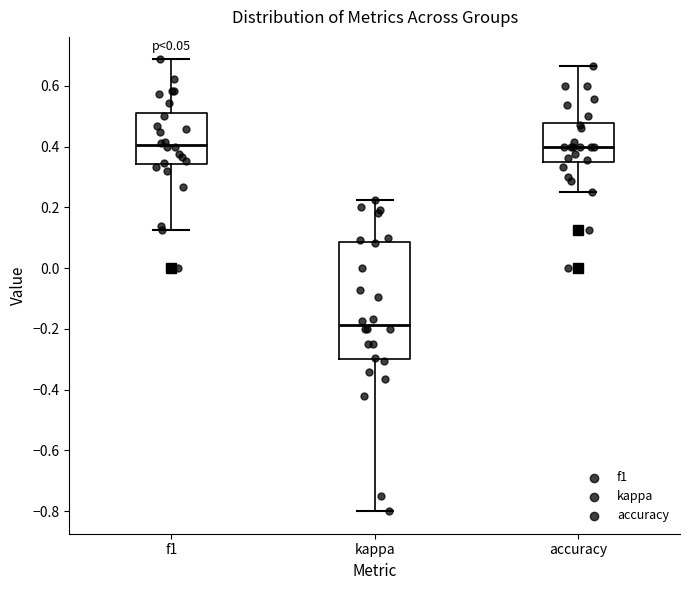

Comparing the boxes themselves (not the whiskers), which one is the tallest?

kappa